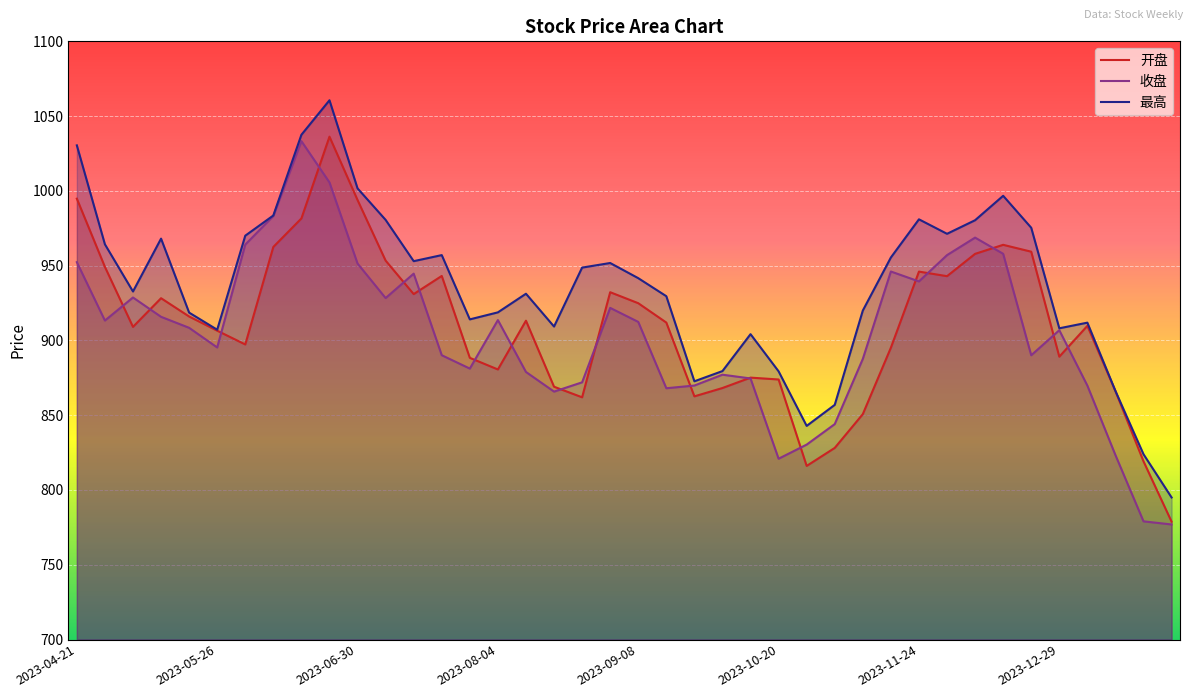

Rank the series by their maximum value, from highest to lowest.

最高, 开盘, 收盘